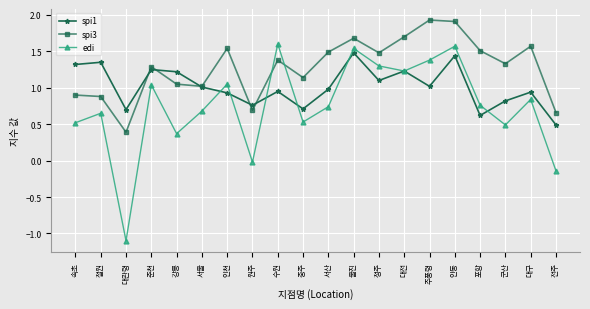

What is the sum of the spi1 values at 강릉 and 속초?

2.5